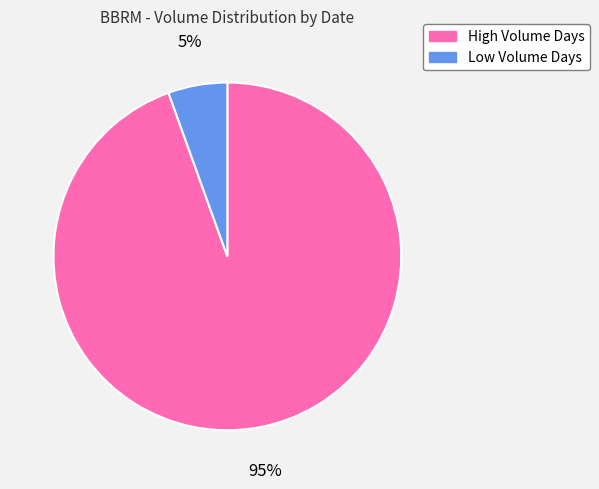

To the nearest percent, what is the average slice percentage?

50%